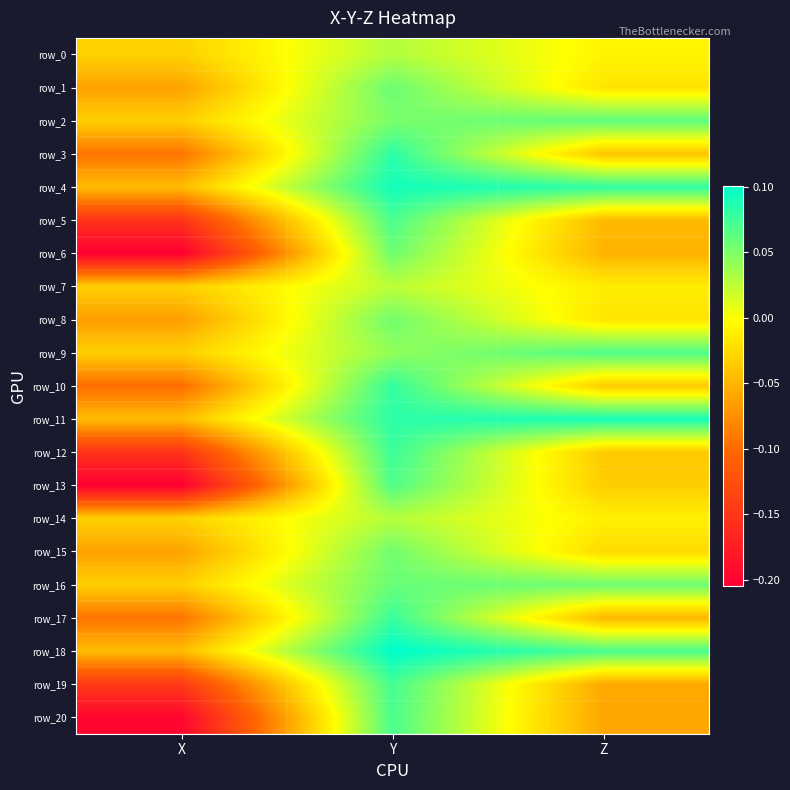

Which series has the widest spread of values?

row_13